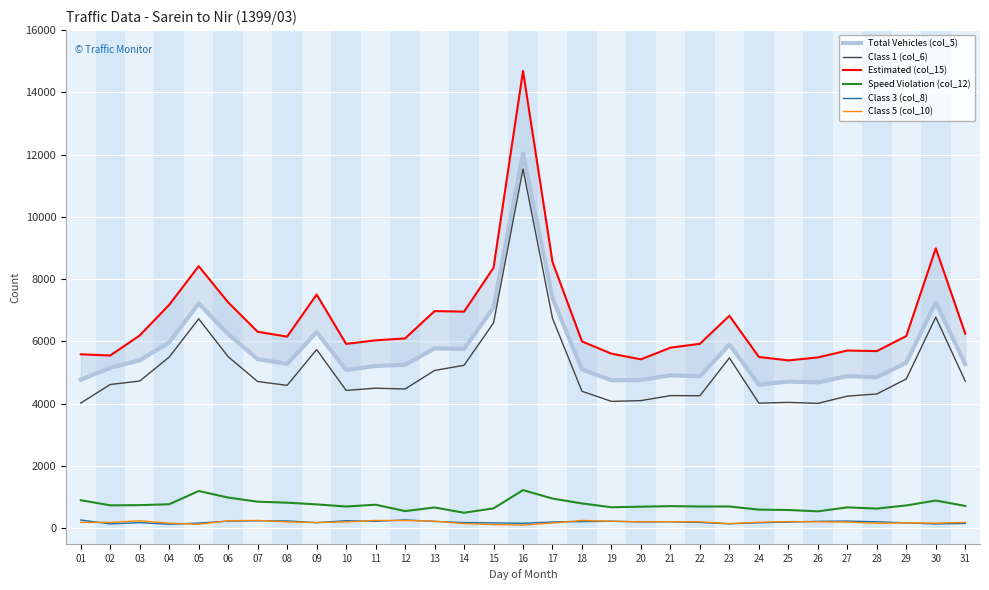

What are all the series names shown in the legend?

Total Vehicles (col_5), Class 1 (col_6), Estimated (col_15), Speed Violation (col_12), Class 3 (col_8), Class 5 (col_10)